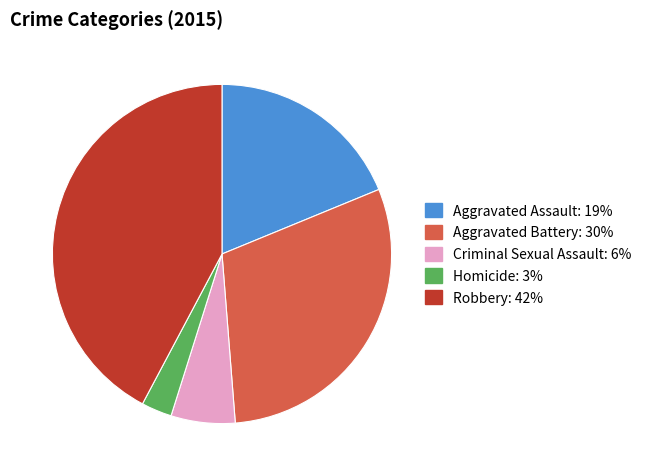

True or false: Aggravated Assault accounts for 13% of the total.

False